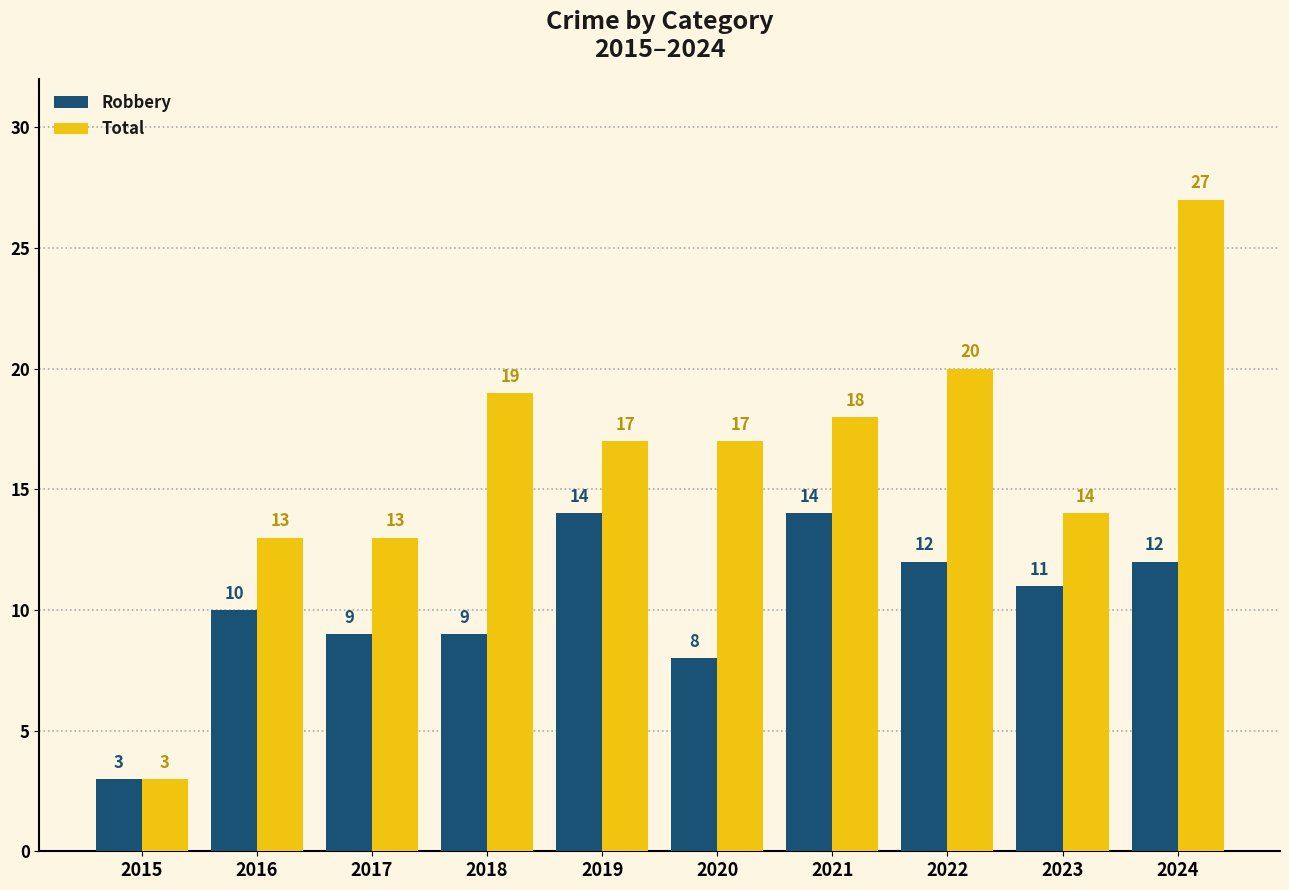

Rank the series by their average value, from lowest to highest.

Robbery, Total